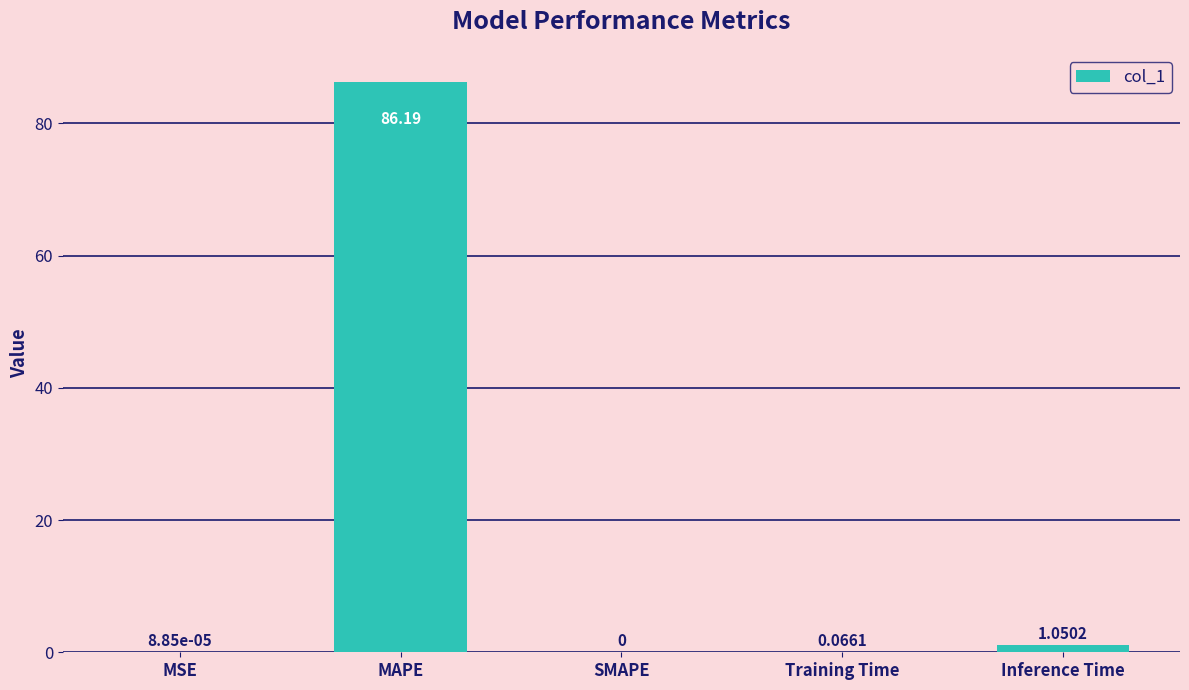

What is the change in value from Training Time to Inference Time?

+1.0